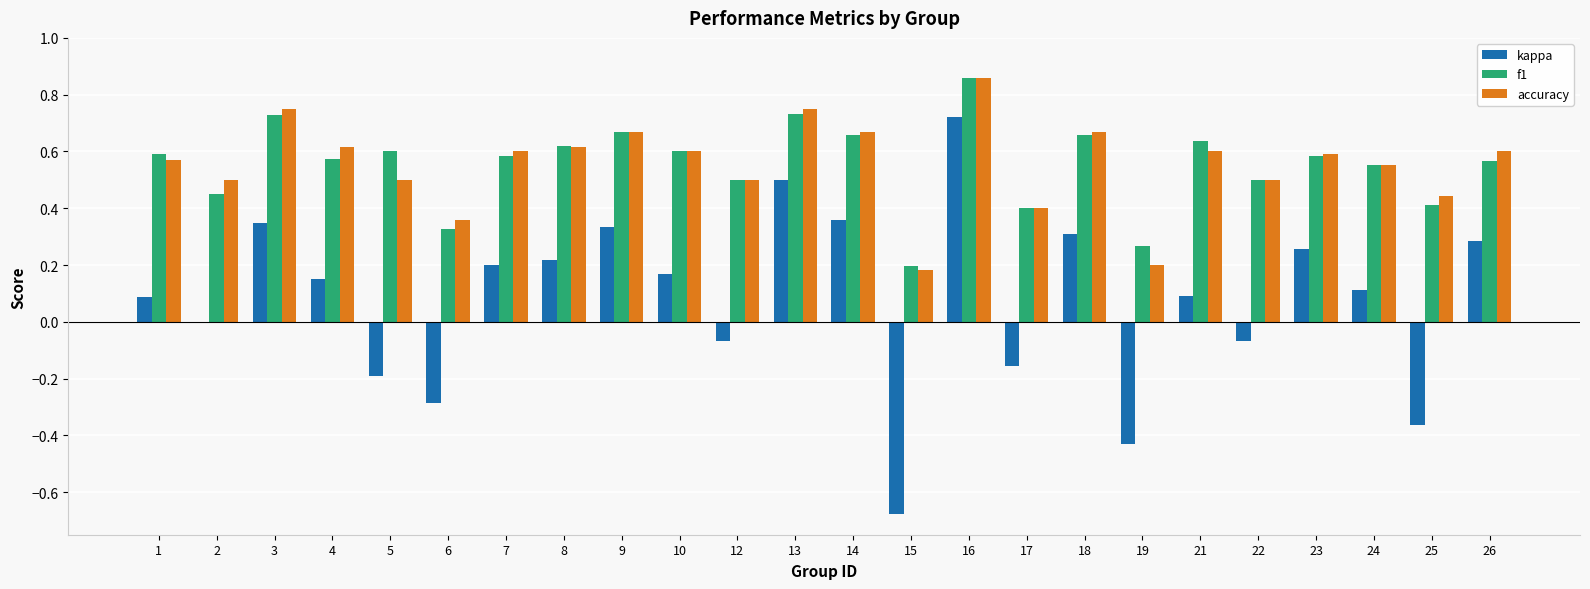

Is the value of kappa at 10 greater than the value of f1 at 5?

No